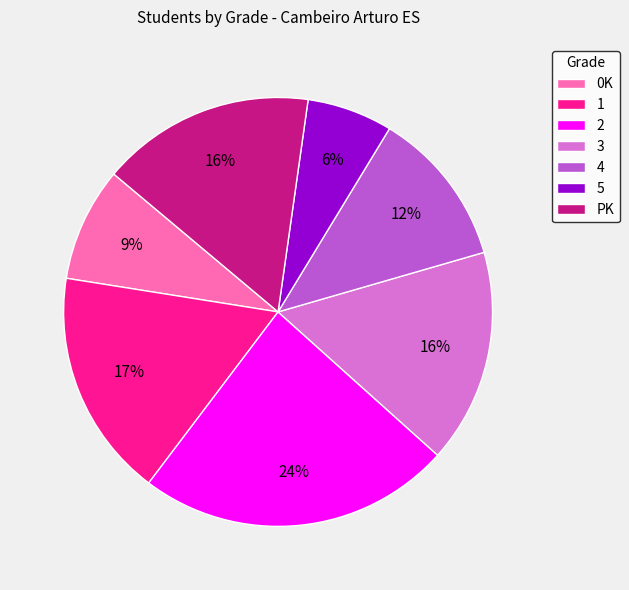

Is the sum of PK and 3 greater than half?

No